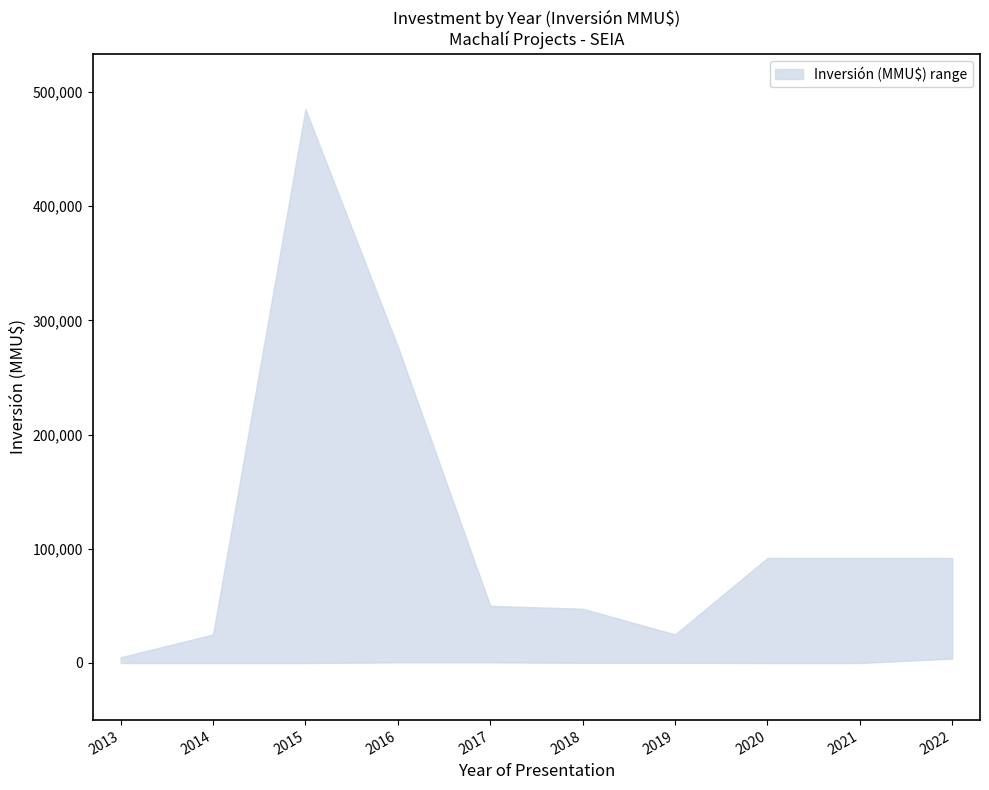

What is the sum of all upper values?

1190495